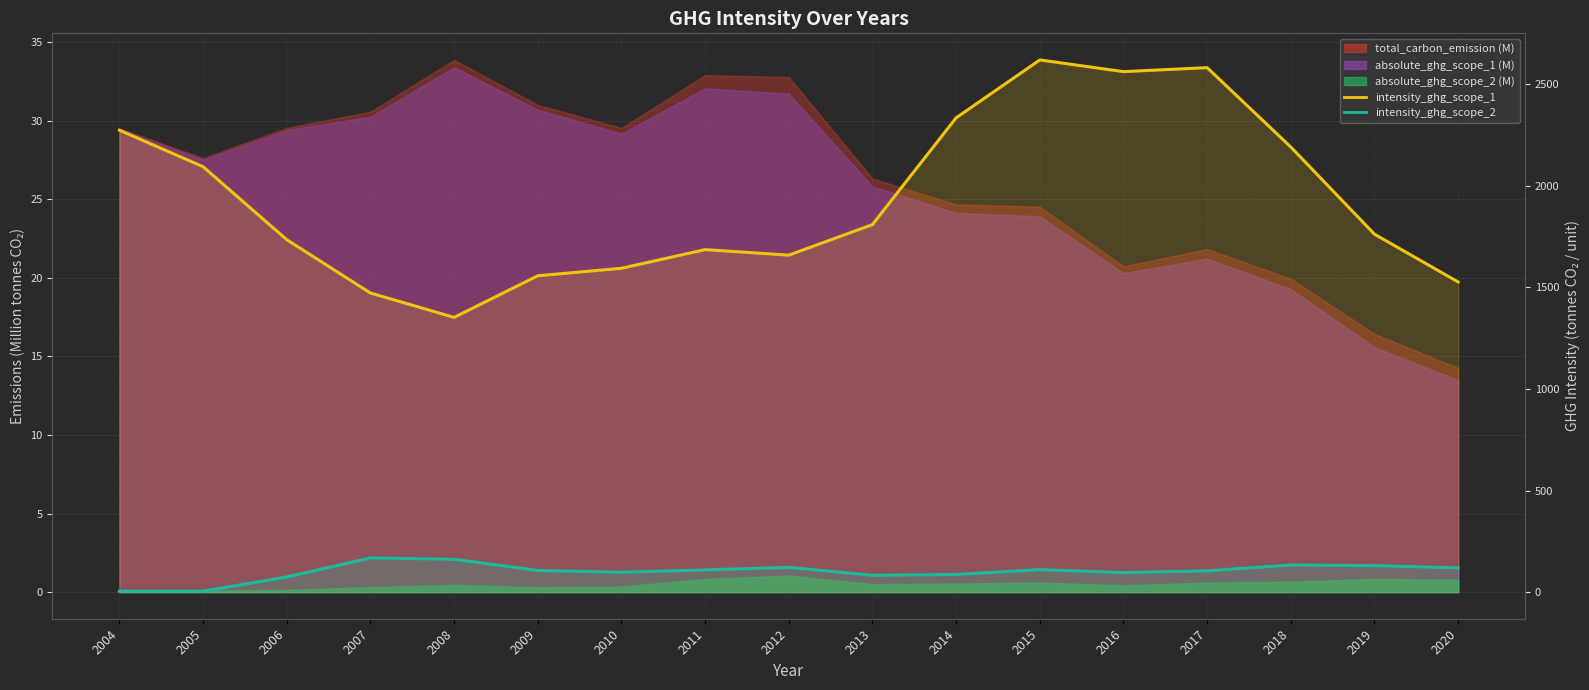

How many interior local peaks does the intensity_ghg_scope_1 series have?

3